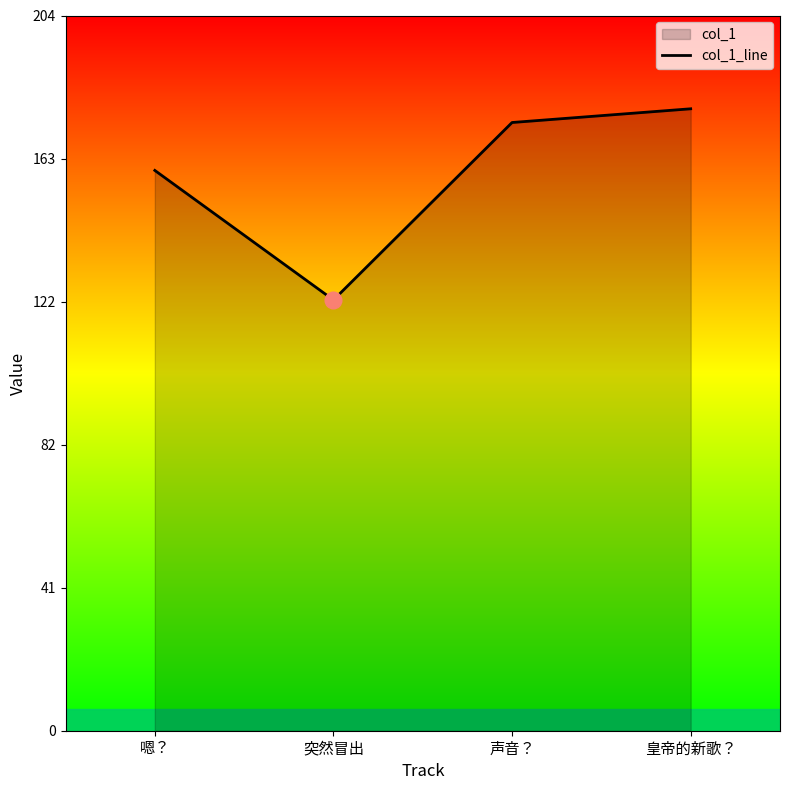

Rank the categories by value from highest to lowest.

皇帝的新歌？, 声音？, 嗯？, 突然冒出